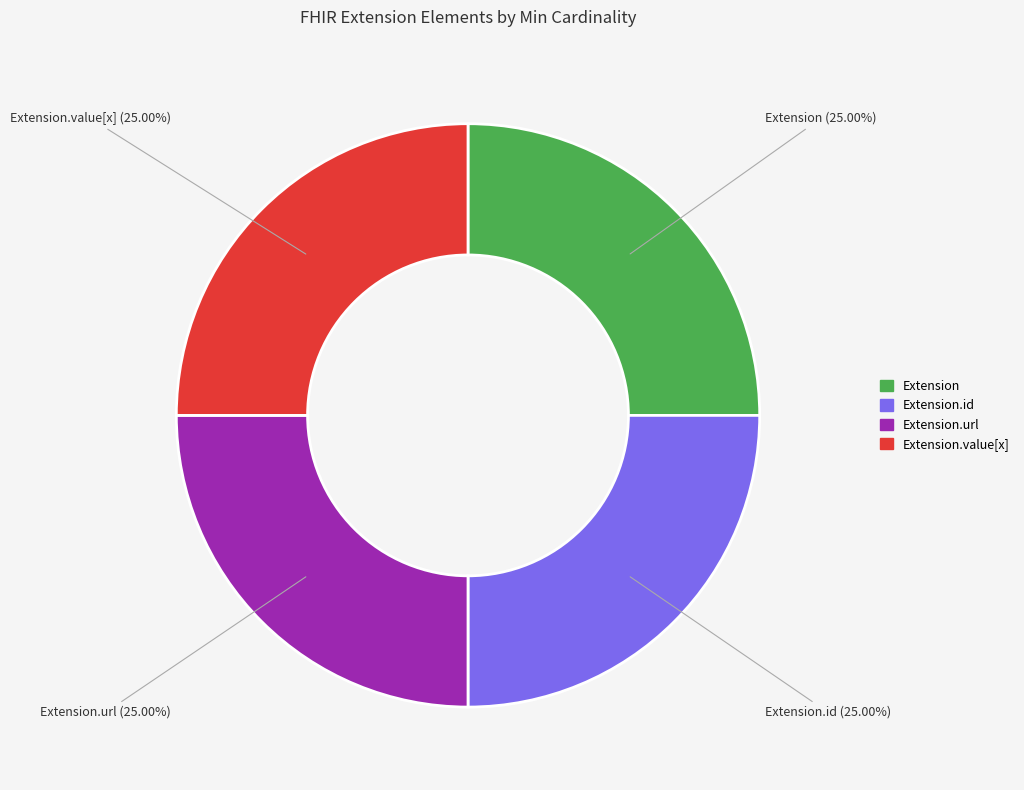

How many slices are in this pie chart?

4